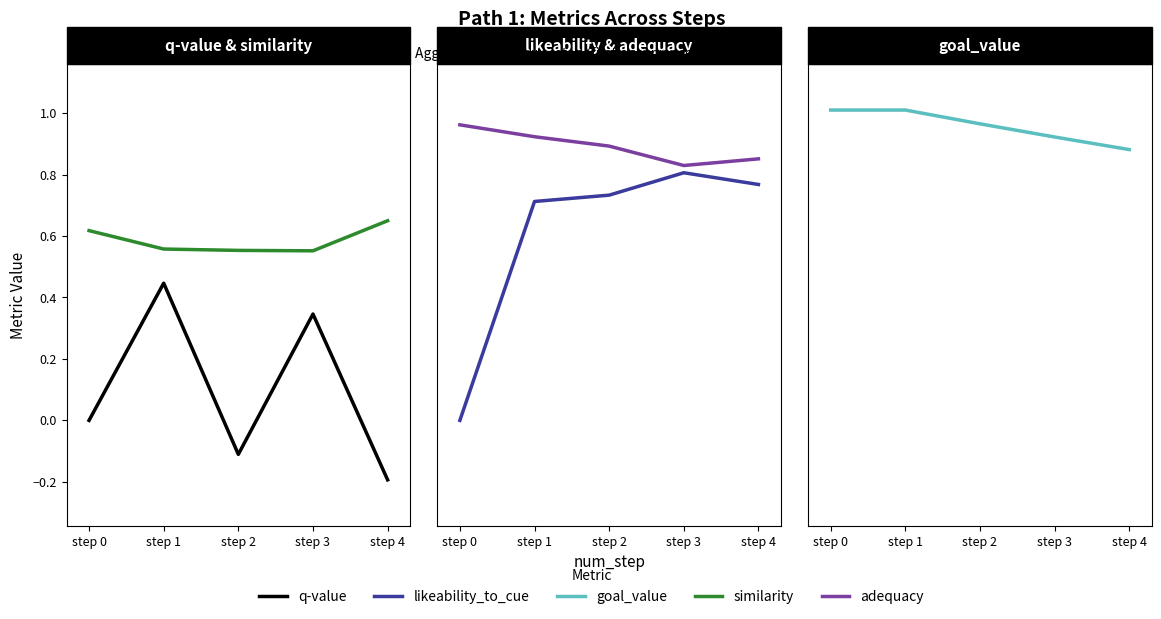

How many interior local valleys does the q-value series have?

1